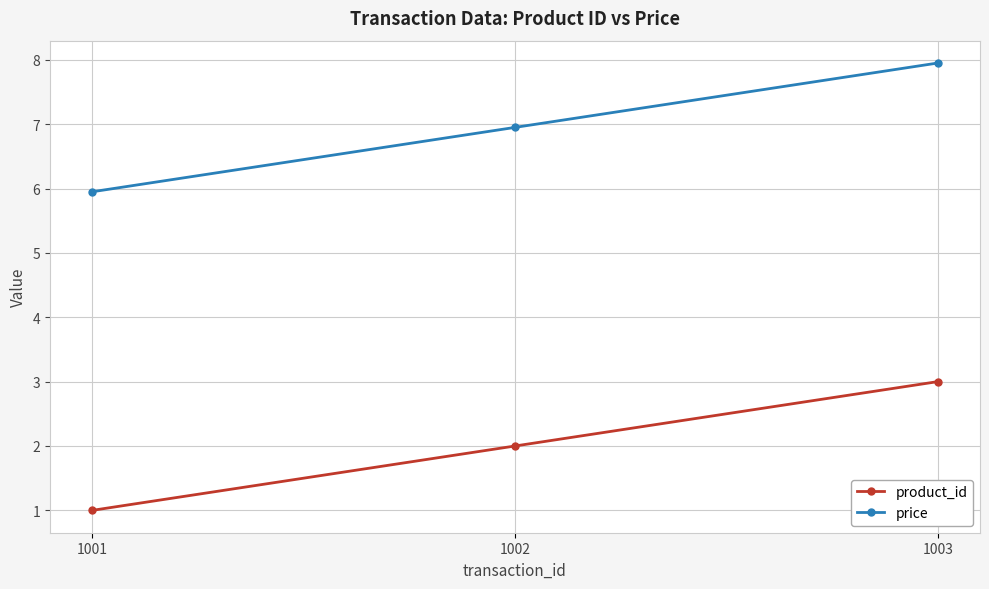

Is it true that product_id equals 2.0 at 1002?

True